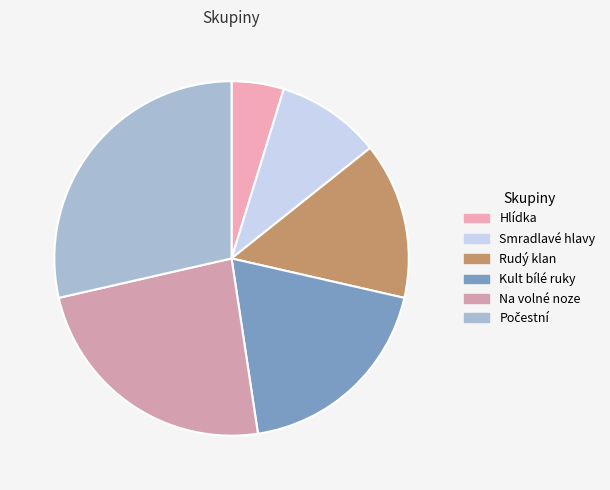

Which slice is the smallest?

Hlídka